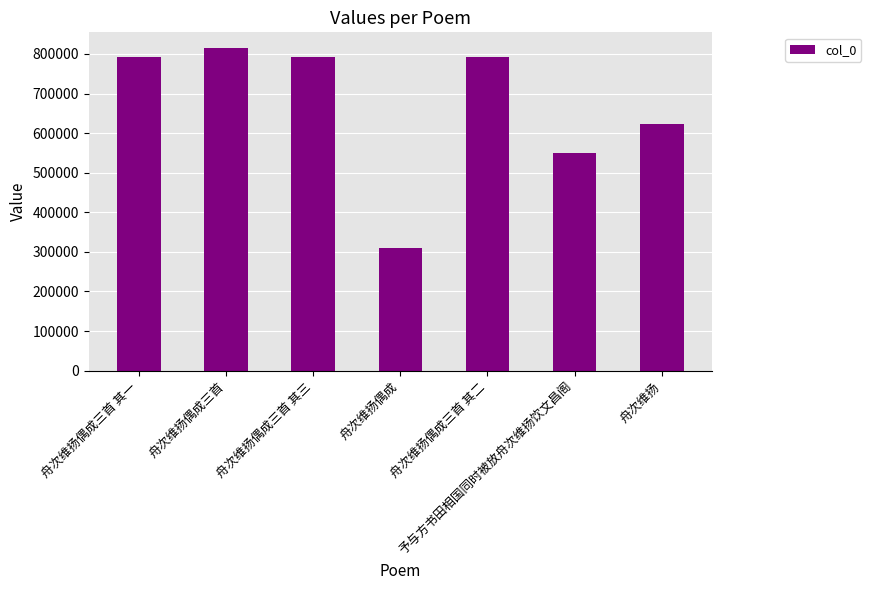

What is the label of the 5th bar from the left?

舟次维扬偶成三首 其二